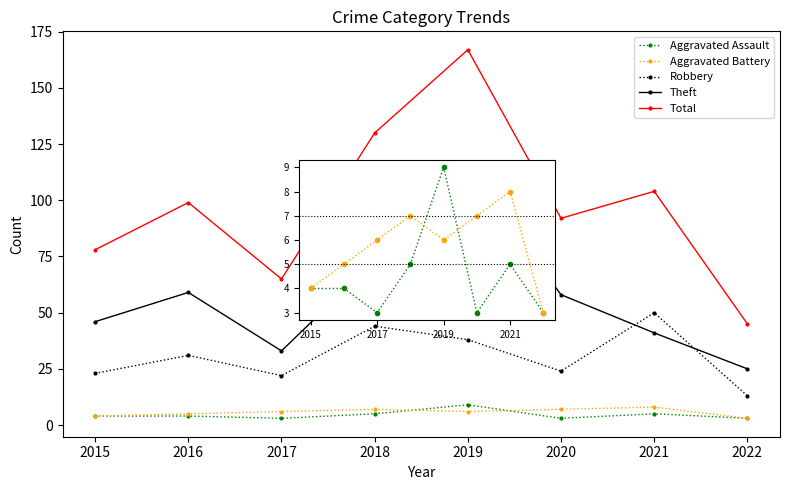

At which label does Theft first exceed 58?

2016